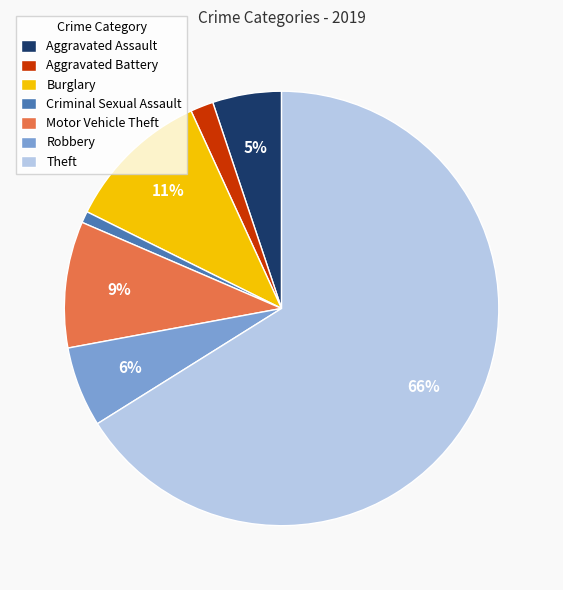

To the nearest percent, what percentage of the pie is Burglary?

11%